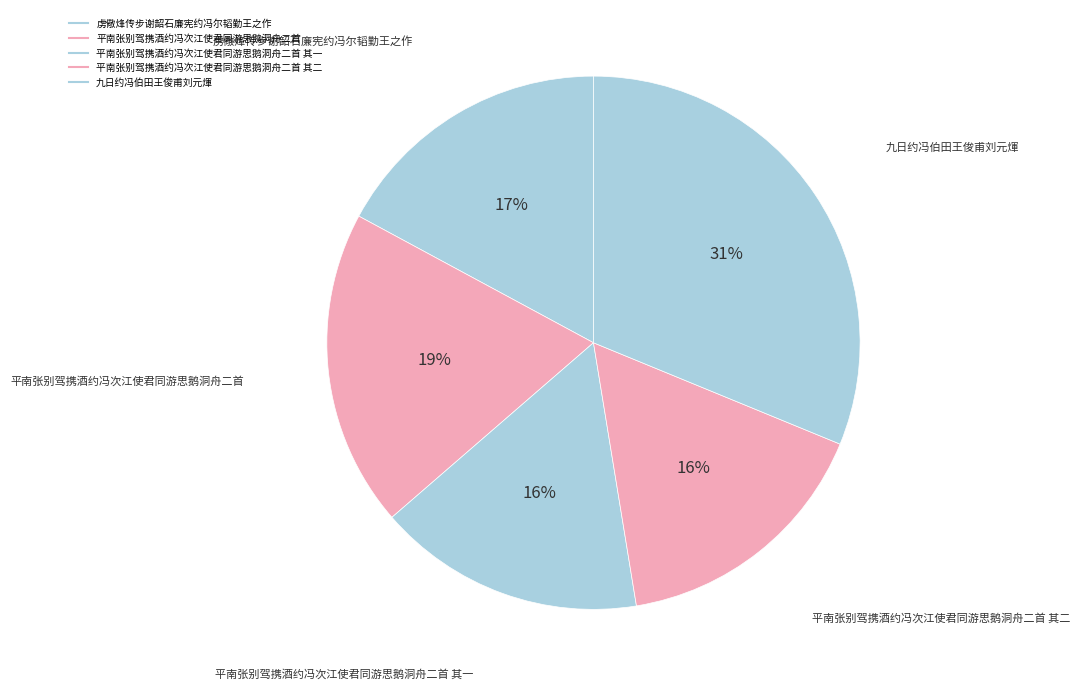

Which slice is the largest?

九日约冯伯田王俊甫刘元煇